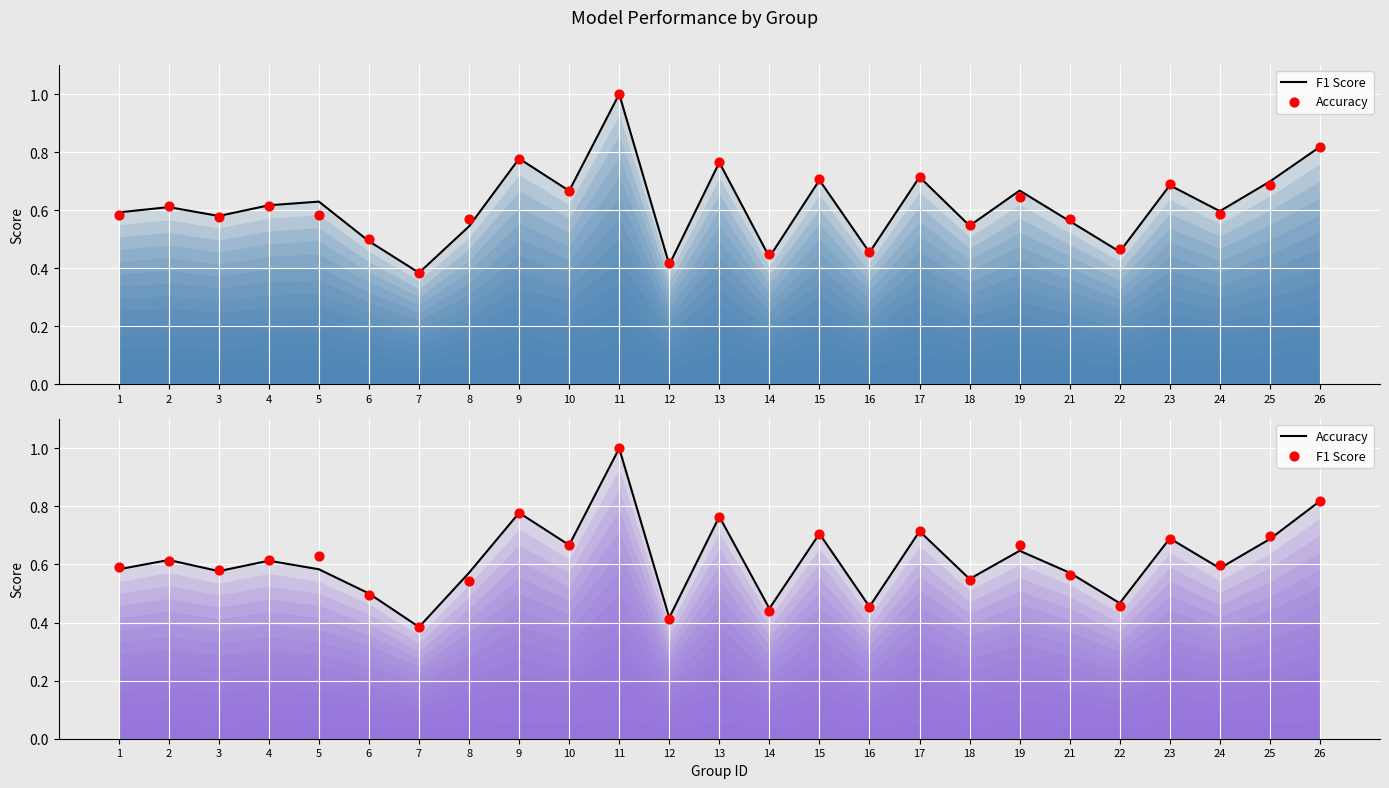

At which category is the sum across all series the highest?

11